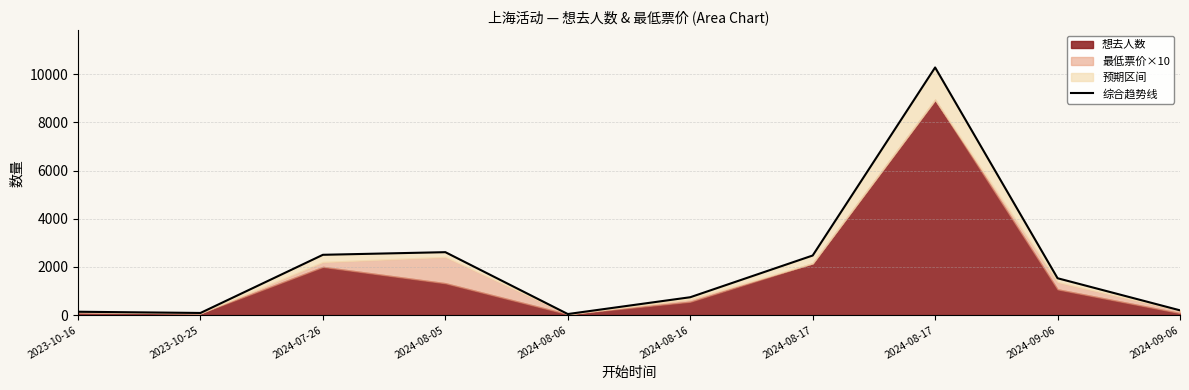

True or false: the data shows 3554.4 at 2024-08-05.

False